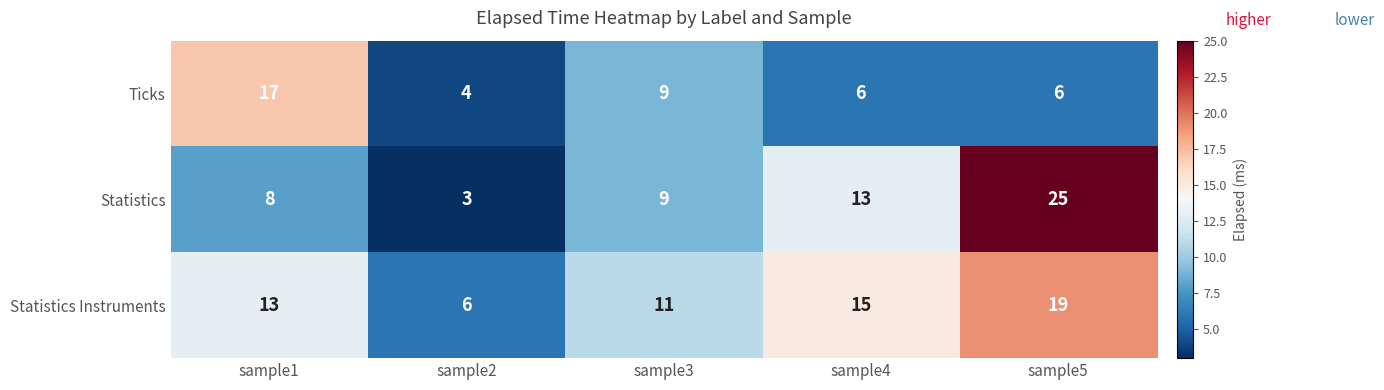

Reading left to right, transcribe all the data shown in this chart.

Ticks: 17	4	9	6	6
Statistics: 8	3	9	13	25
Statistics Instruments: 13	6	11	15	19